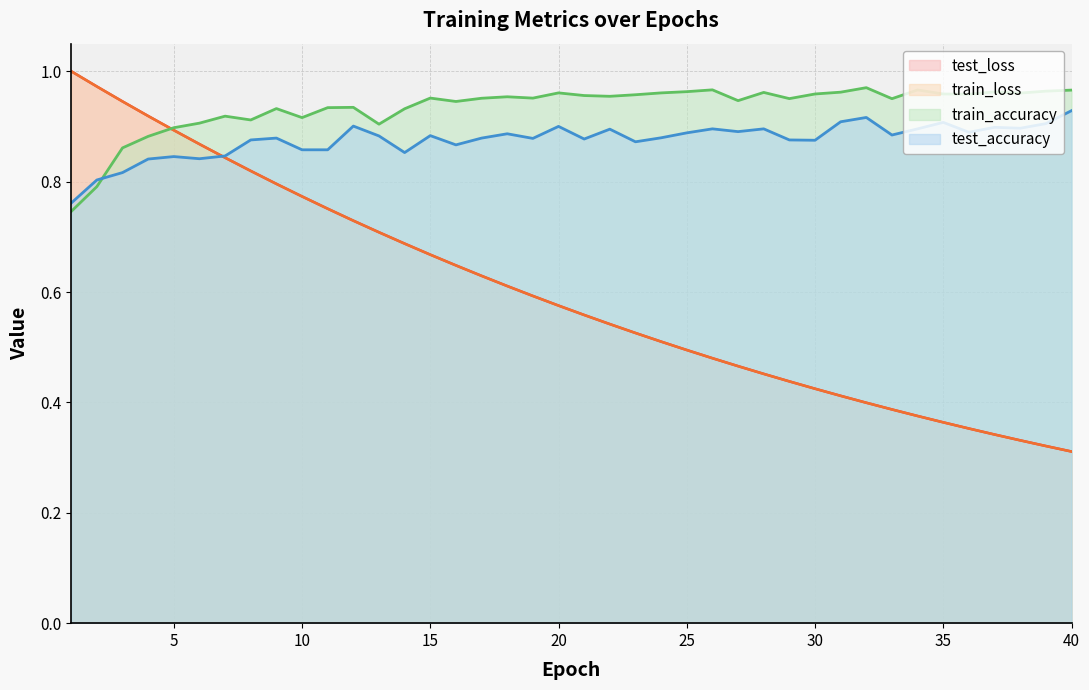

Reading left to right, what are all the values shown in this chart?

test_accuracy: 1=0.8	2=0.8	3=0.8	4=0.8	5=0.8	6=0.8	7=0.8	8=0.9	9=0.9	10=0.9	11=0.9	12=0.9	13=0.9	14=0.9	15=0.9	16=0.9	17=0.9	18=0.9	19=0.9	20=0.9	21=0.9	22=0.9	23=0.9	24=0.9	25=0.9	26=0.9	27=0.9	28=0.9	29=0.9	30=0.9	31=0.9	32=0.9	33=0.9	34=0.9	35=0.9	36=0.9	37=0.9	38=0.9	39=0.9	40=0.9
train_accuracy: 1=0.7	2=0.8	3=0.9	4=0.9	5=0.9	6=0.9	7=0.9	8=0.9	9=0.9	10=0.9	11=0.9	12=0.9	13=0.9	14=0.9	15=1.0	16=0.9	17=1.0	18=1.0	19=1.0	20=1.0	21=1.0	22=1.0	23=1.0	24=1.0	25=1.0	26=1.0	27=0.9	28=1.0	29=1.0	30=1.0	31=1.0	32=1.0	33=1.0	34=1.0	35=1.0	36=1.0	37=1.0	38=1.0	39=1.0	40=1.0
test_loss: 1=1.0	2=1.0	3=0.9	4=0.9	5=0.9	6=0.9	7=0.8	8=0.8	9=0.8	10=0.8	11=0.8	12=0.7	13=0.7	14=0.7	15=0.7	16=0.6	17=0.6	18=0.6	19=0.6	20=0.6	21=0.6	22=0.5	23=0.5	24=0.5	25=0.5	26=0.5	27=0.5	28=0.5	29=0.4	30=0.4	31=0.4	32=0.4	33=0.4	34=0.4	35=0.4	36=0.4	37=0.3	38=0.3	39=0.3	40=0.3
train_loss: 1=1.0	2=1.0	3=0.9	4=0.9	5=0.9	6=0.9	7=0.8	8=0.8	9=0.8	10=0.8	11=0.8	12=0.7	13=0.7	14=0.7	15=0.7	16=0.6	17=0.6	18=0.6	19=0.6	20=0.6	21=0.6	22=0.5	23=0.5	24=0.5	25=0.5	26=0.5	27=0.5	28=0.5	29=0.4	30=0.4	31=0.4	32=0.4	33=0.4	34=0.4	35=0.4	36=0.4	37=0.3	38=0.3	39=0.3	40=0.3